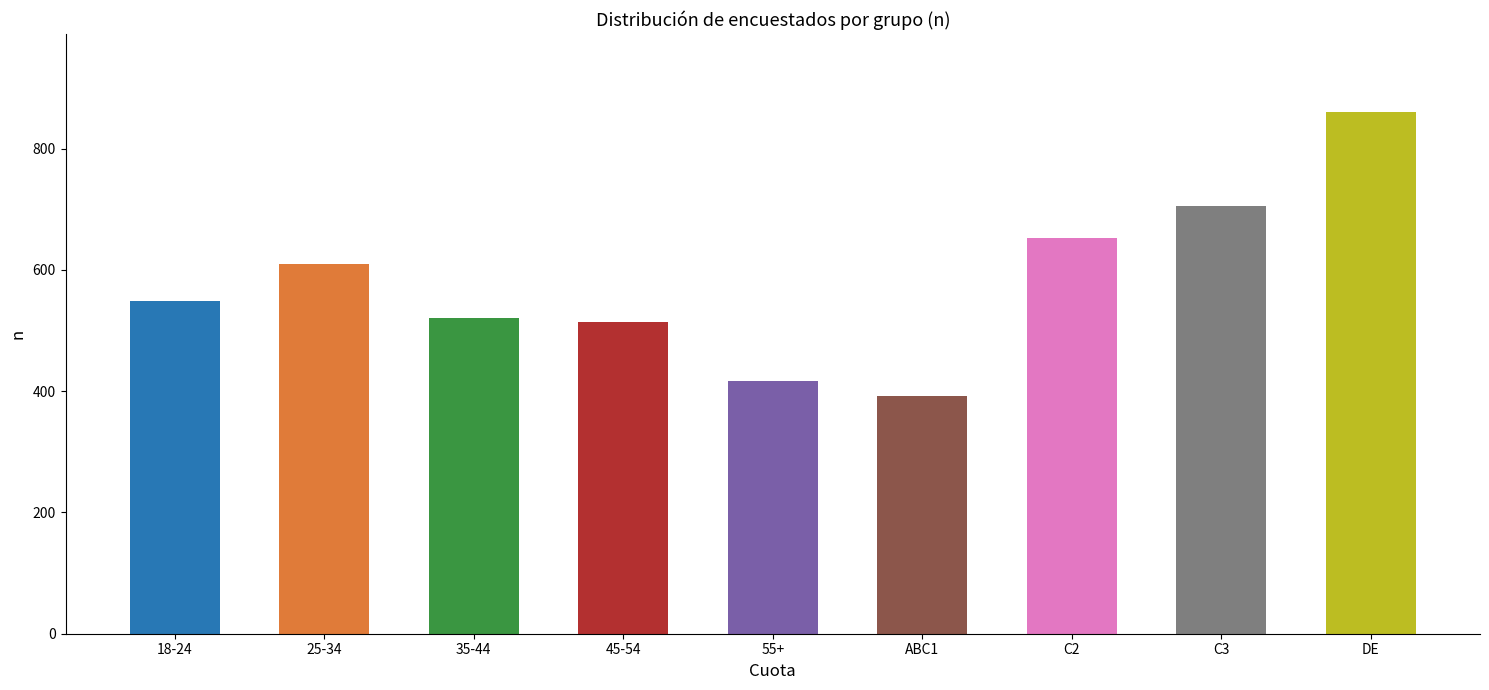

What is the average value?

580